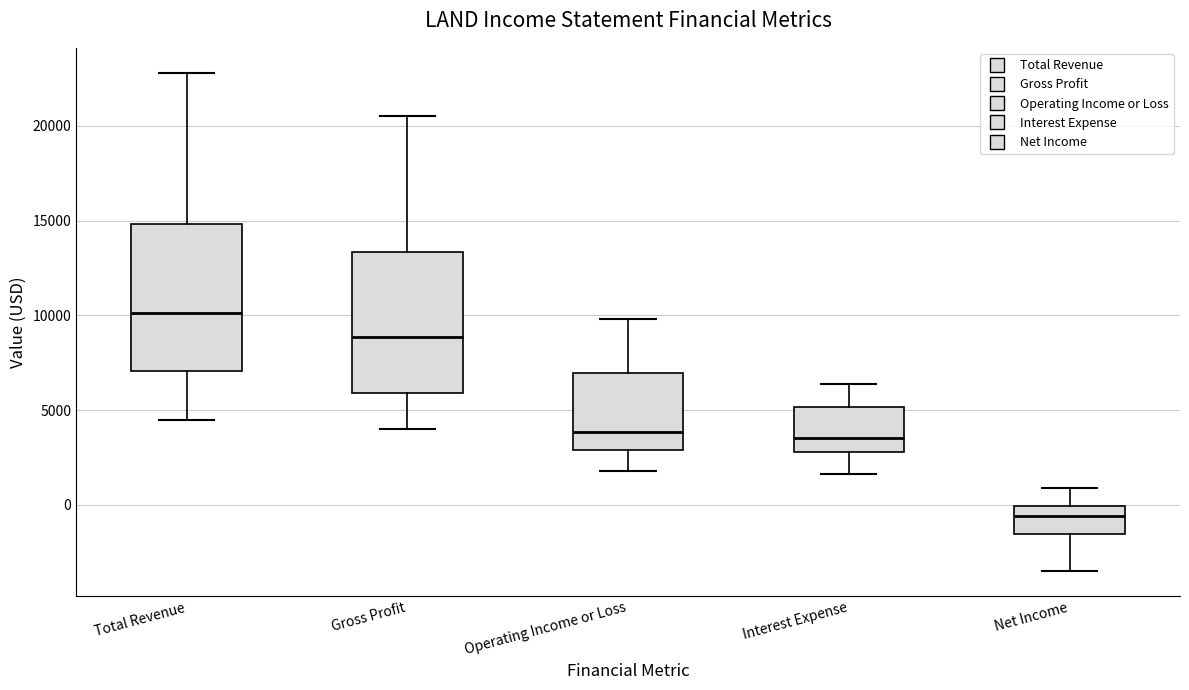

Which box has the lowest median line?

Net Income